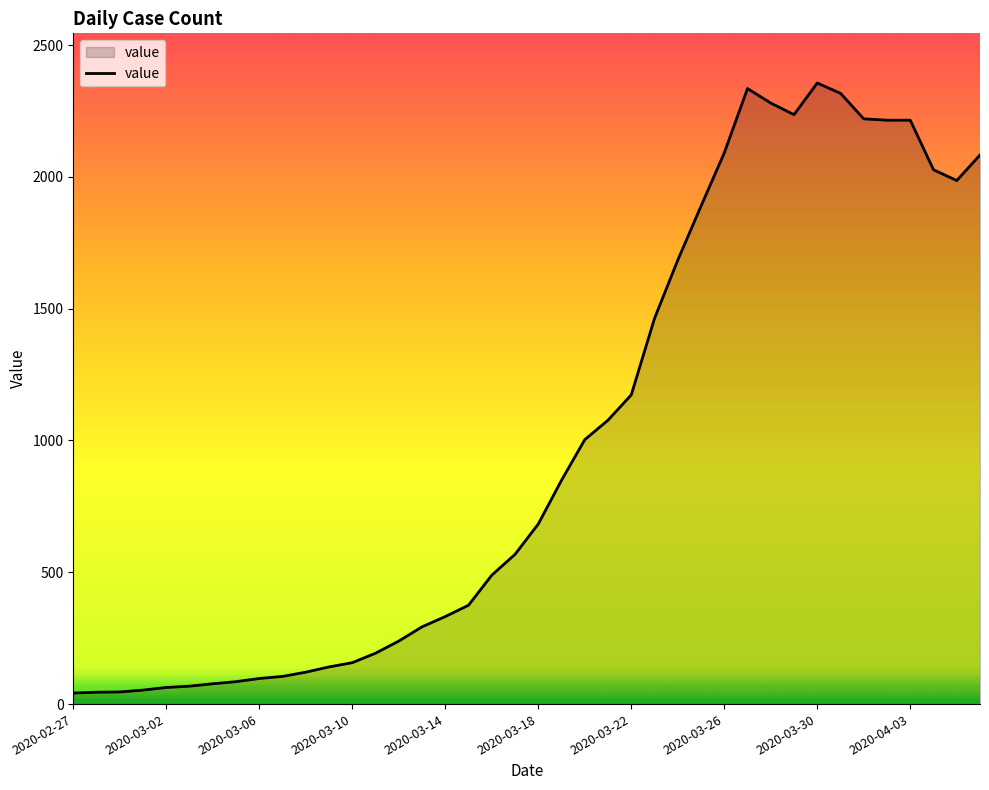

What is the difference between the second highest and minimum values?

2293